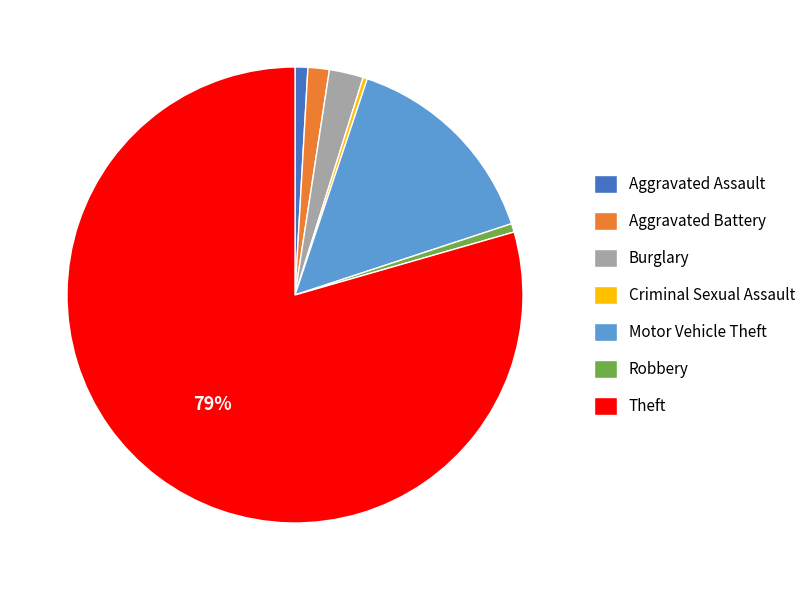

Does Aggravated Assault represent more than half of the total?

No